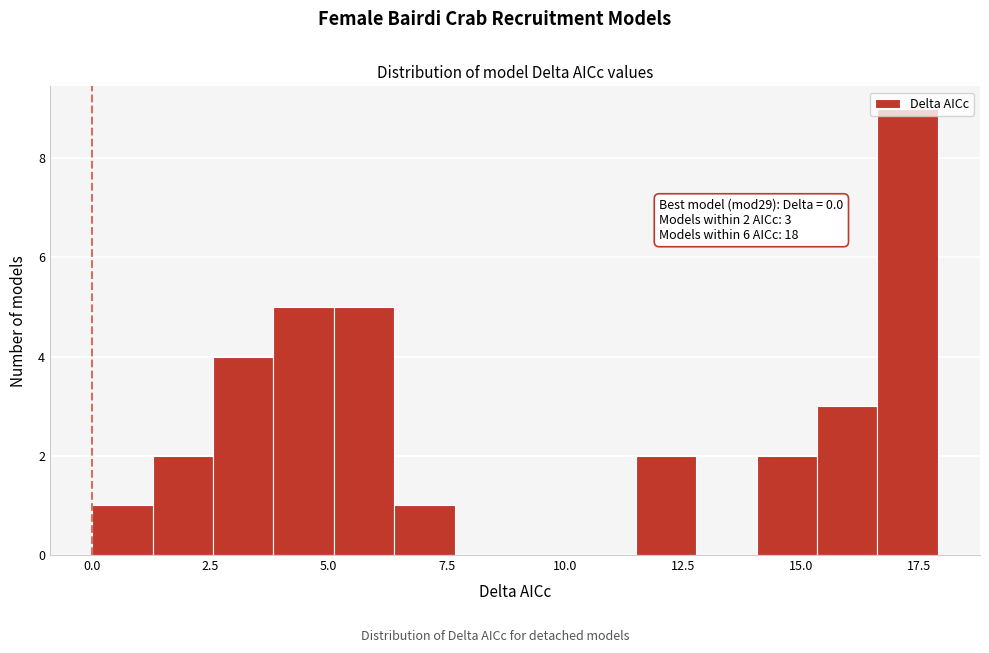

Read against the x-axis, roughly where is the centre of the tallest bar?

17.5